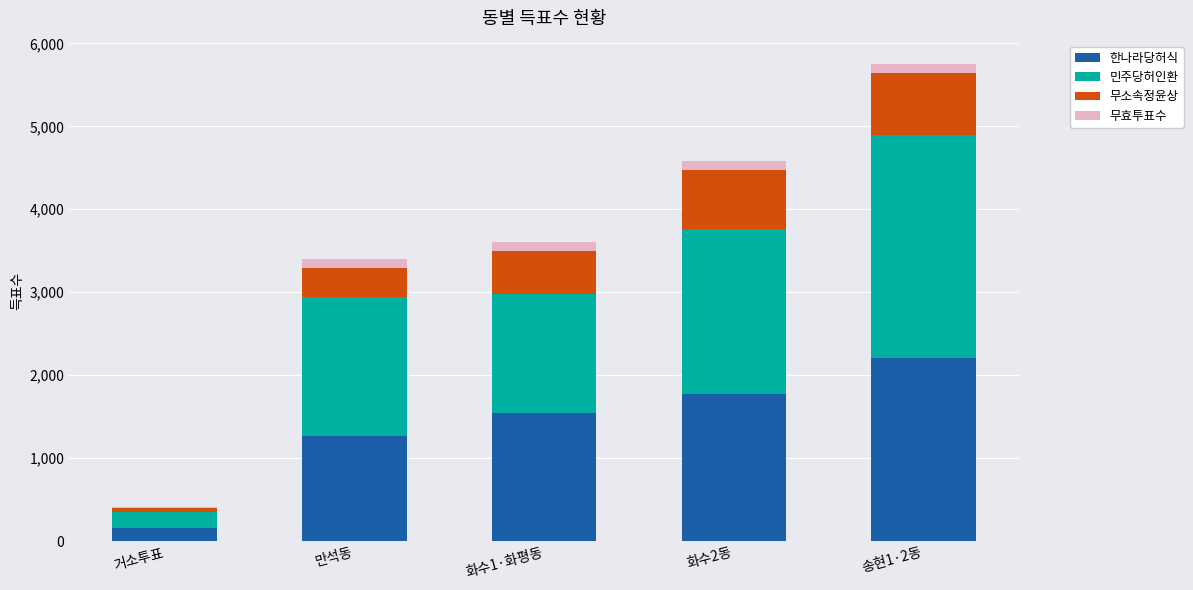

The value of 한나라당허식 at 화수2동 is 688. True or false?

False